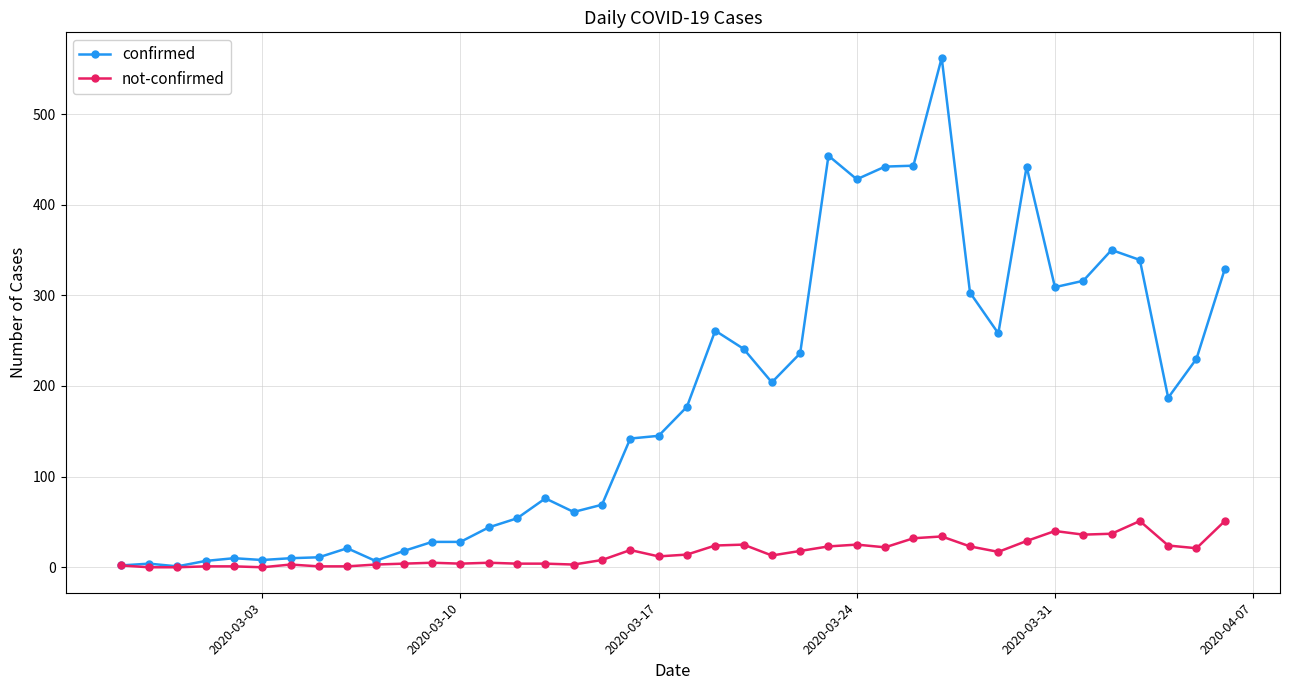

Rank the series by their average value, from lowest to highest.

not-confirmed, confirmed